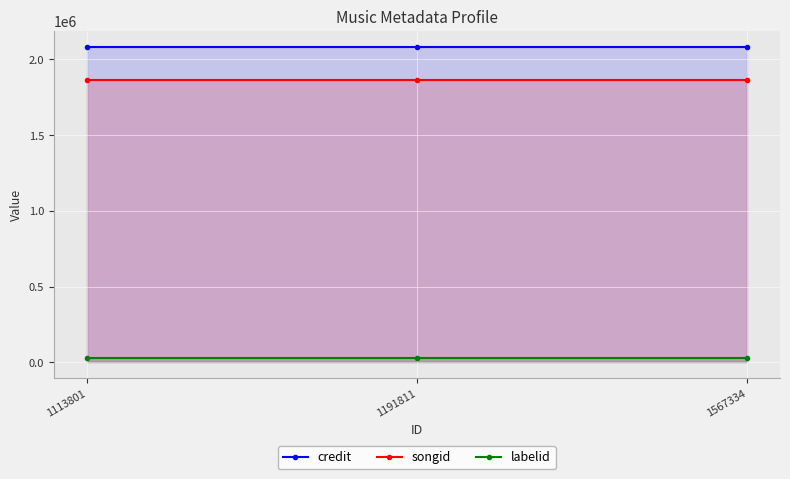

How many lines are shown in the chart?

3